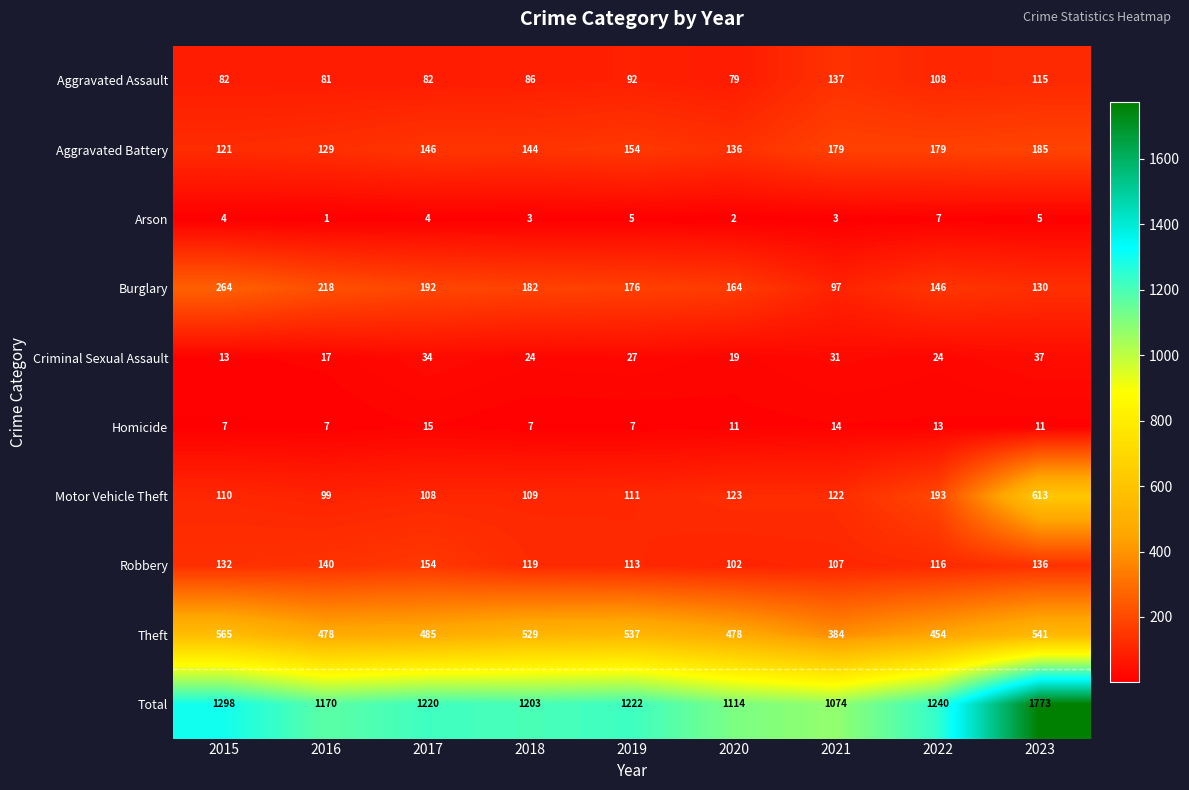

Where is Total nearest to the value 1423?

2015